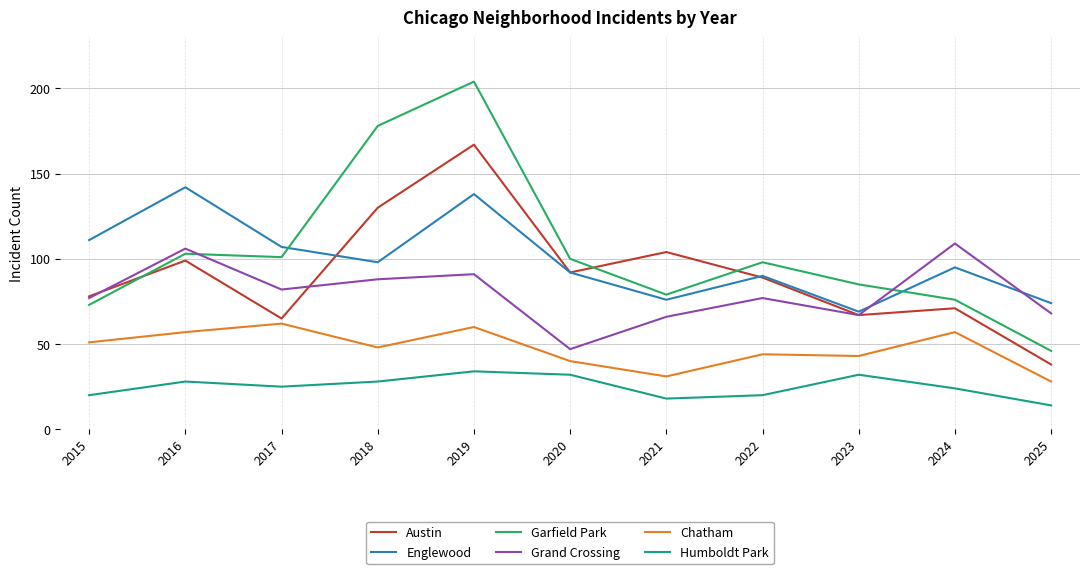

What is the difference between the Chatham values at 2024 and 2018?

9